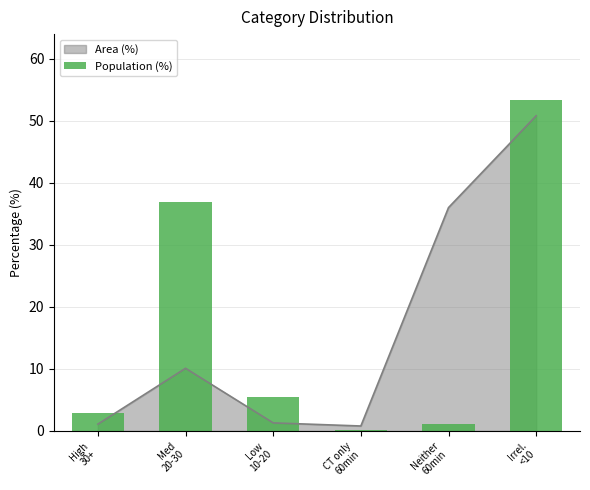

How many data points are less than 5?

3